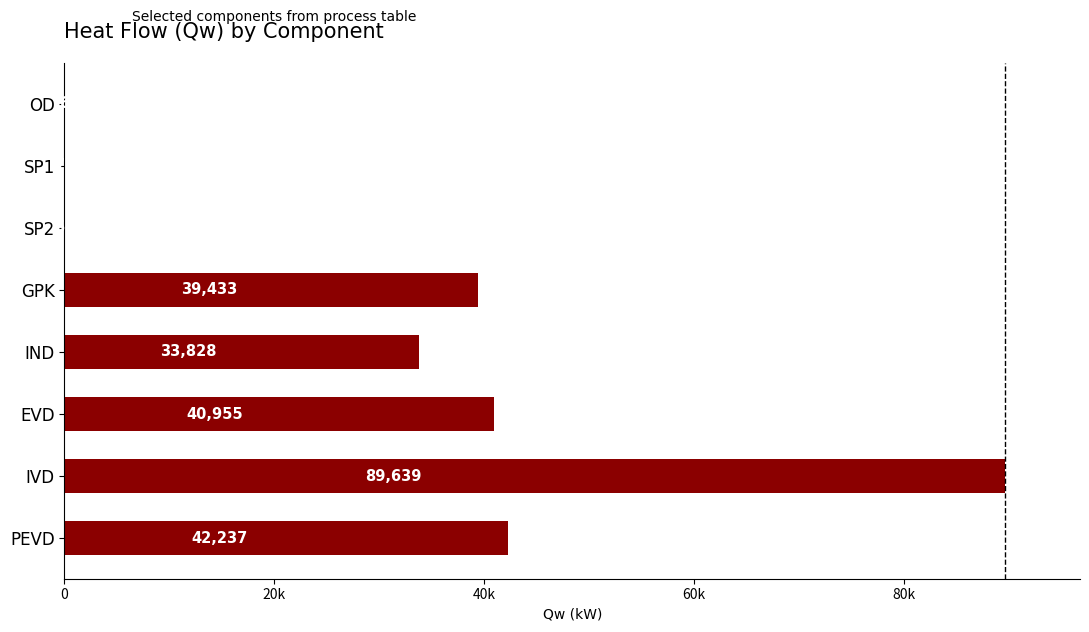

What is the minimum value shown in the chart?

6.3